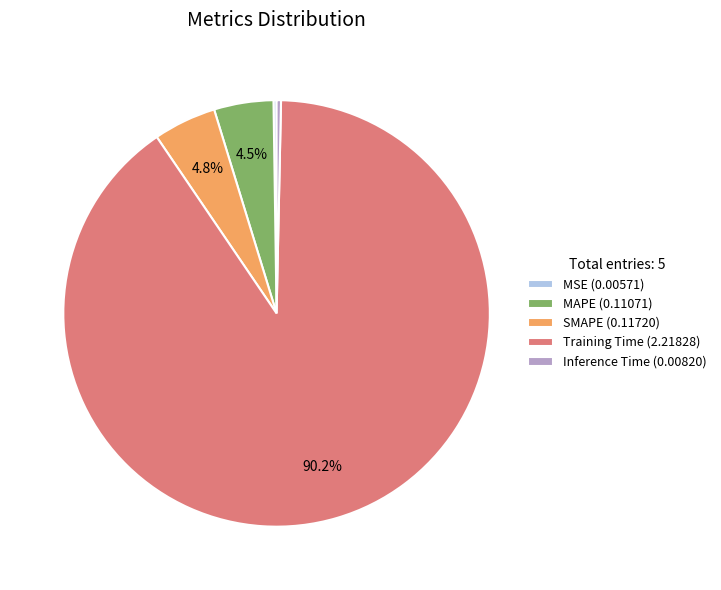

What portion of the pie excludes Training Time (2.21828)?

9.8%